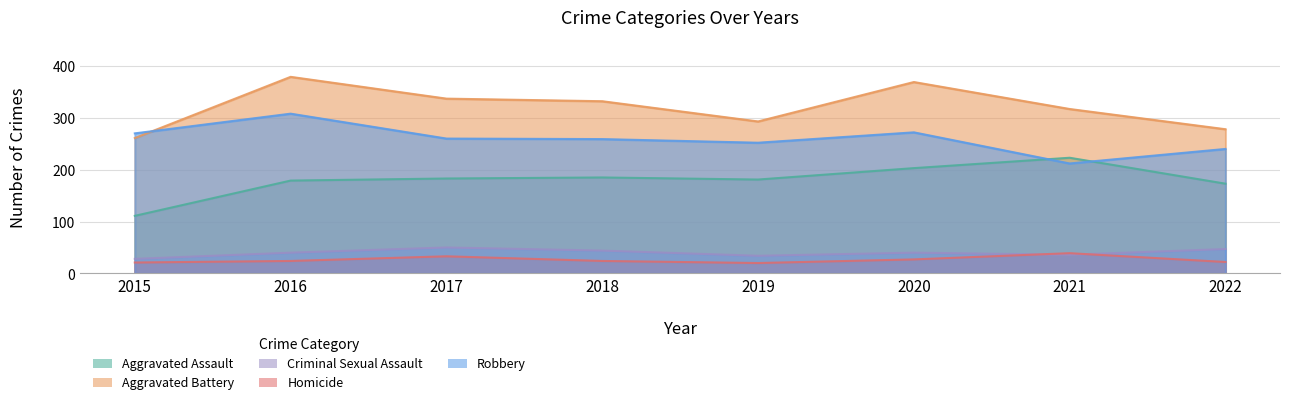

True or false: Aggravated Assault and Aggravated Battery intersect in this chart.

False